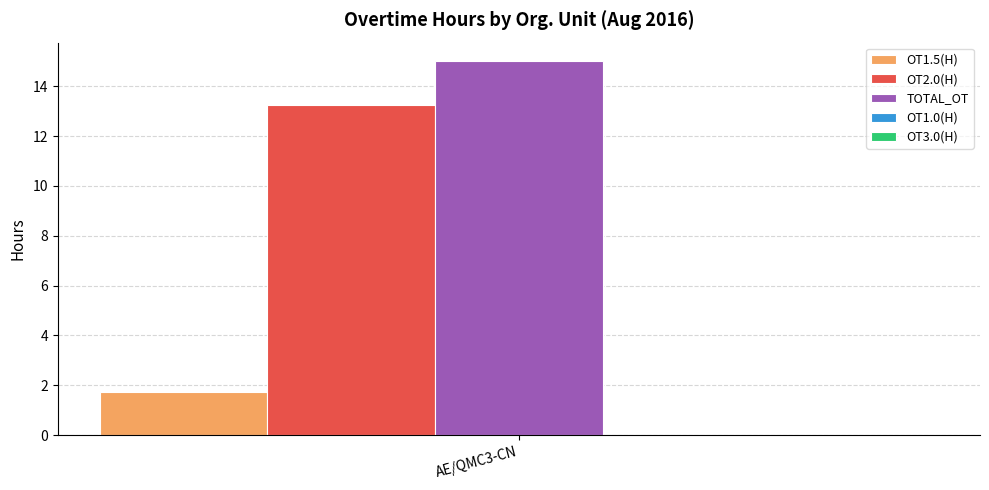

What is the highest value of the TOTAL_OT series?

15.0